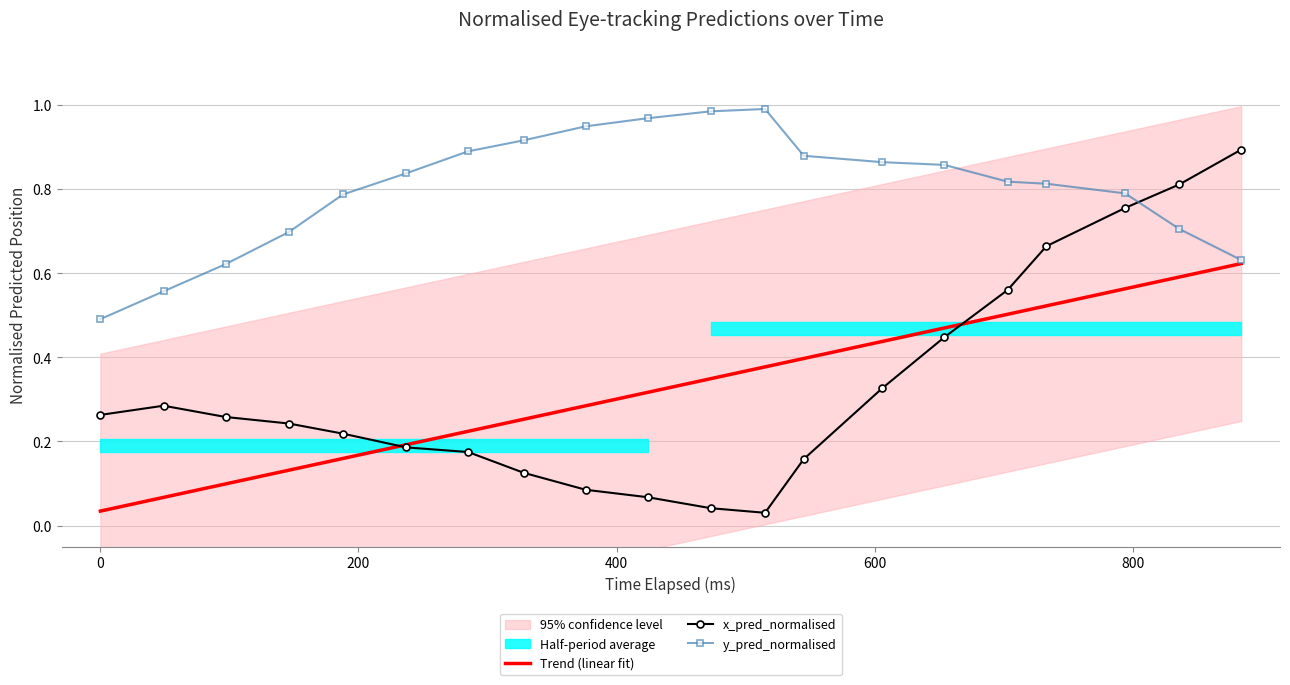

How many data points does each series have?

20